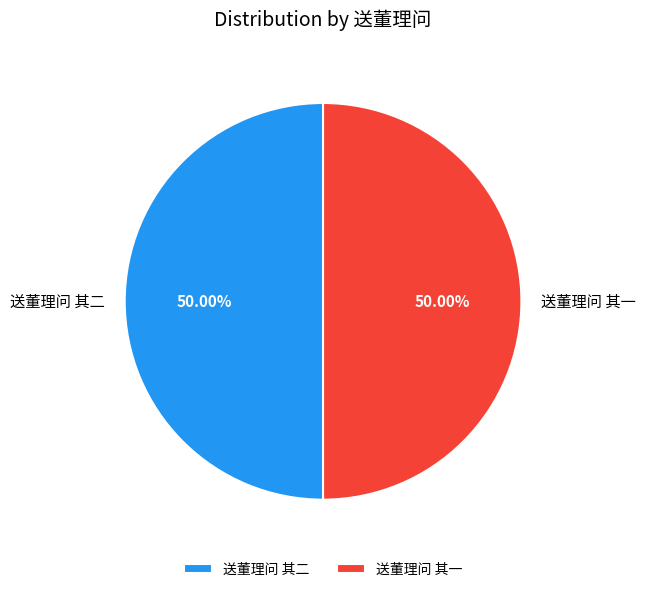

Approximately how many times larger is the value at 送董理问 其一 compared to 送董理问 其二?

1.0